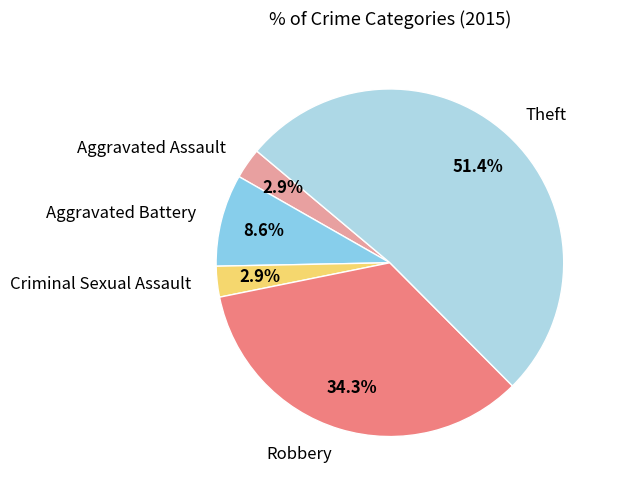

Count the number of slices in the pie.

5